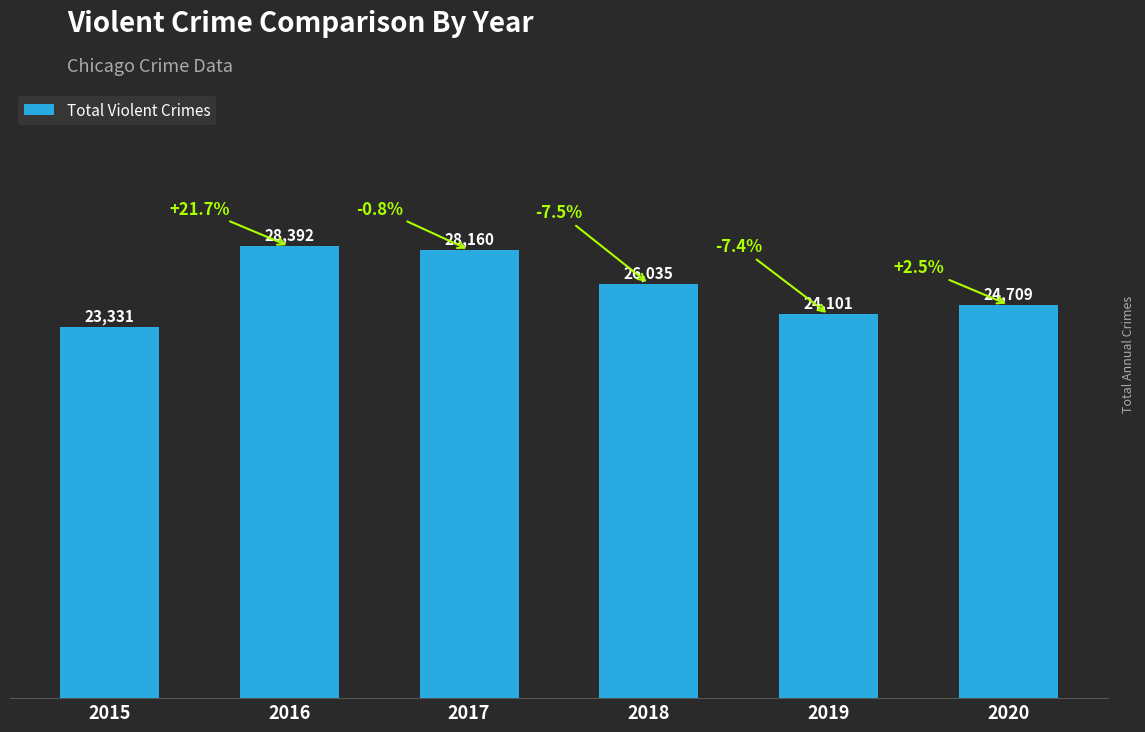

Reading left to right, transcribe all the data shown in this chart.

2015=23331	2016=28392	2017=28160	2018=26035	2019=24101	2020=24709